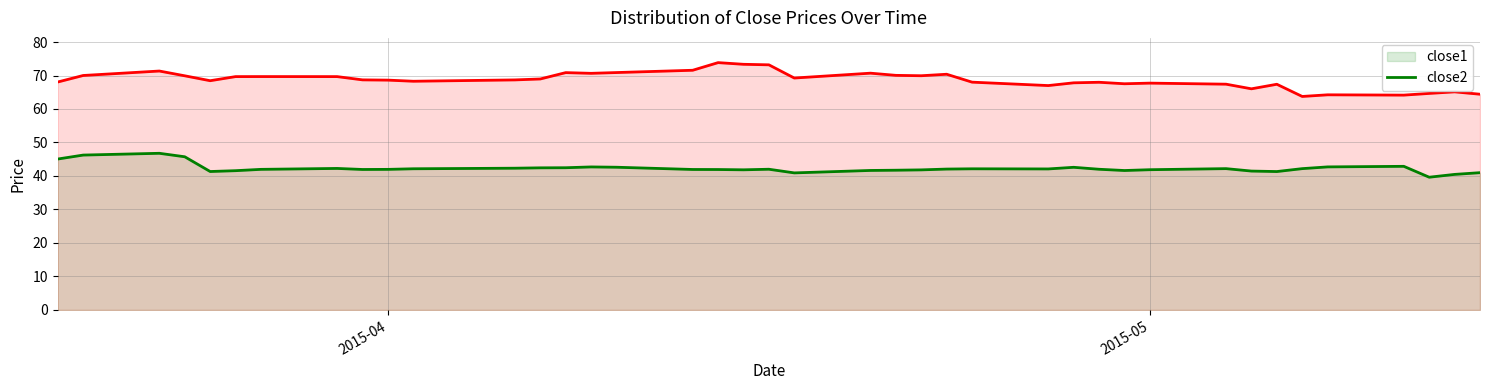

Reading left to right, extract all data points from this chart.

close1: 45.1	46.2	46.8	45.7	41.3	41.6	42.0	42.3	41.9	42.0	42.2	42.3	42.4	42.5	42.7	42.6	41.9	41.9	41.8	42.0	40.9	41.7	41.7	41.8	42.1	42.1	42.1	42.6	42.0	41.6	41.9	42.2	41.5	41.3	42.2	42.7	42.9	39.6	40.5	41.0
close2: 68.1	70.0	71.3	69.9	68.4	69.7	69.7	69.7	68.7	68.6	68.3	68.7	69.0	70.9	70.7	70.9	71.6	73.8	73.3	73.2	69.2	70.7	70.0	69.9	70.4	68.0	67.0	67.8	68.0	67.5	67.7	67.4	66.0	67.4	63.7	64.2	64.1	64.7	65.1	64.4